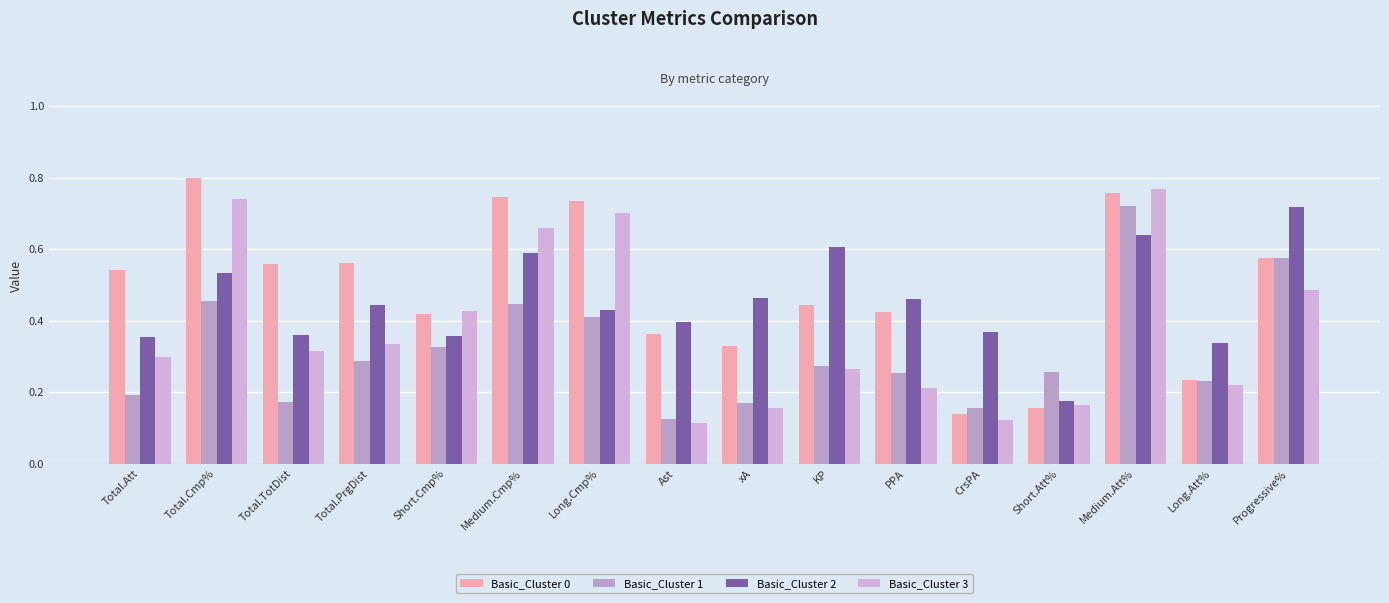

Count the number of categories in the chart.

16